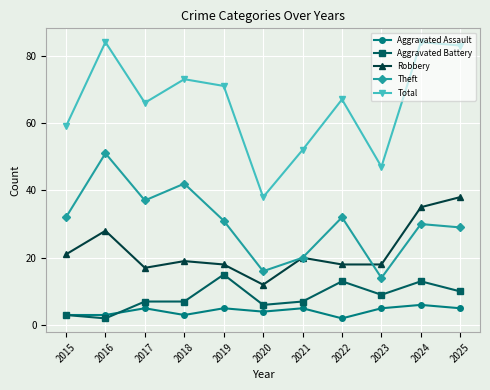

What is the difference between the Aggravated Assault values at 2017 and 2022?

3